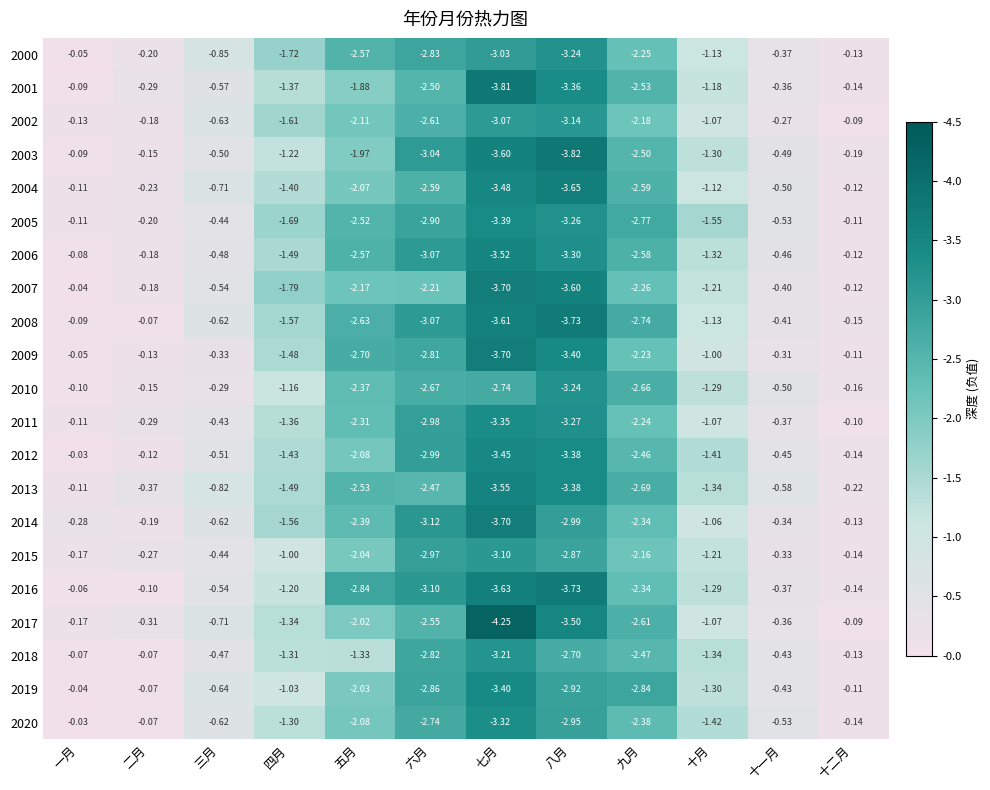

List the labels in order of 2006 value, smallest first.

七月, 八月, 六月, 九月, 五月, 四月, 十月, 三月, 十一月, 二月, 十二月, 一月